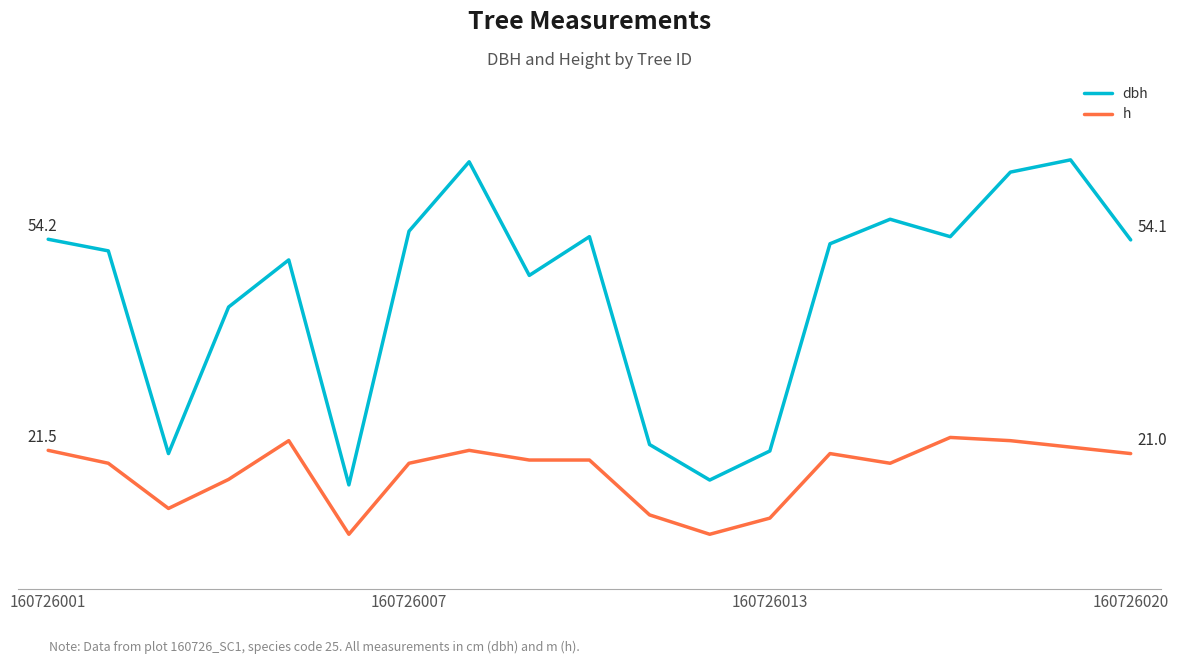

What are all the series names shown in the legend?

dbh, h